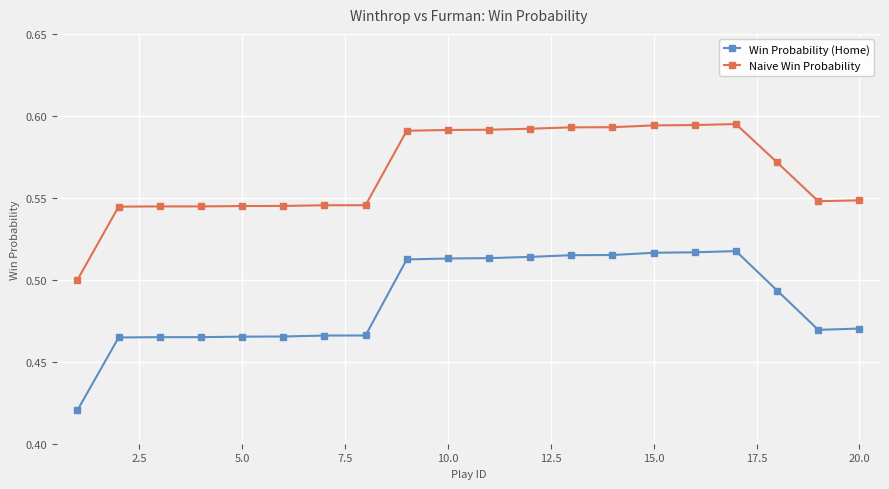

What are all the series names shown in the legend?

Win Probability (Home), Naive Win Probability